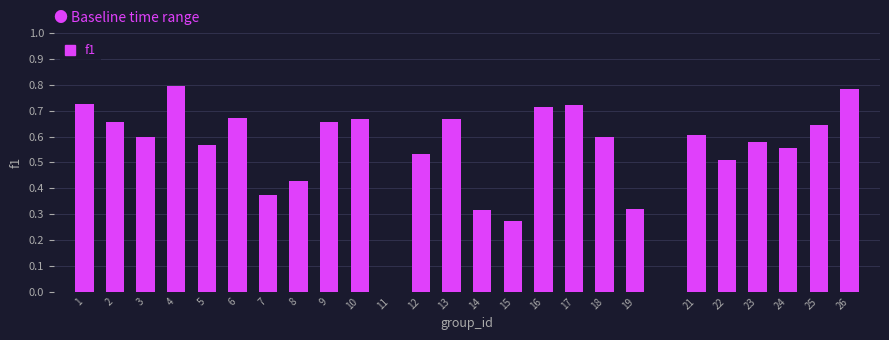

What is the sum of the values at 6 and 1?

1.4